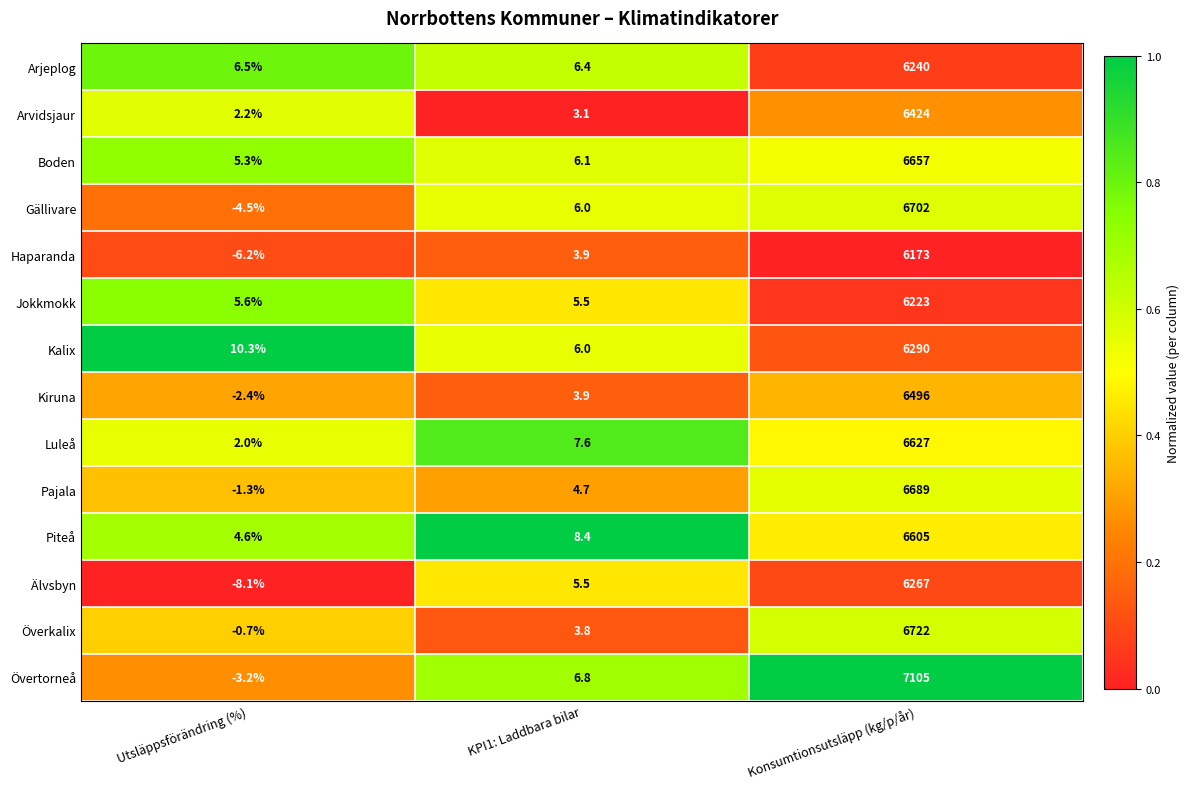

Which series has the largest range (max minus min)?

Övertorneå